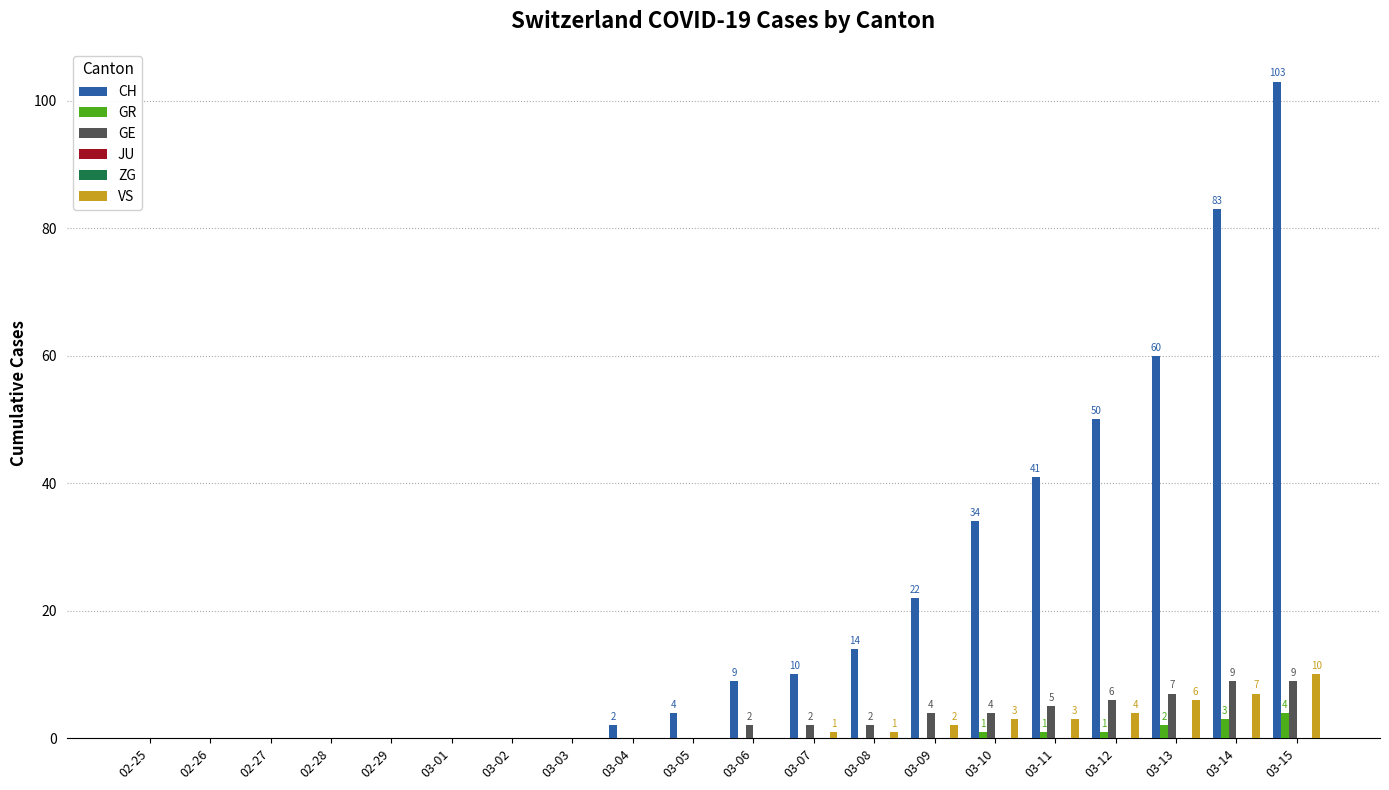

Reading right to left, what are all the values shown in this chart?

CH: 03-15=103	03-14=83	03-13=60	03-12=50	03-11=41	03-10=34	03-09=22	03-08=14	03-07=10	03-06=9	03-05=4	03-04=2	03-03=0	03-02=0	03-01=0	02-29=0	02-28=0	02-27=0	02-26=0	02-25=0
GR: 03-15=4	03-14=3	03-13=2	03-12=1	03-11=1	03-10=1	03-09=0	03-08=0	03-07=0	03-06=0	03-05=0	03-04=0	03-03=0	03-02=0	03-01=0	02-29=0	02-28=0	02-27=0	02-26=0	02-25=0
GE: 03-15=9	03-14=9	03-13=7	03-12=6	03-11=5	03-10=4	03-09=4	03-08=2	03-07=2	03-06=2	03-05=0	03-04=0	03-03=0	03-02=0	03-01=0	02-29=0	02-28=0	02-27=0	02-26=0	02-25=0
JU: 03-15=0	03-14=0	03-13=0	03-12=0	03-11=0	03-10=0	03-09=0	03-08=0	03-07=0	03-06=0	03-05=0	03-04=0	03-03=0	03-02=0	03-01=0	02-29=0	02-28=0	02-27=0	02-26=0	02-25=0
ZG: 03-15=0	03-14=0	03-13=0	03-12=0	03-11=0	03-10=0	03-09=0	03-08=0	03-07=0	03-06=0	03-05=0	03-04=0	03-03=0	03-02=0	03-01=0	02-29=0	02-28=0	02-27=0	02-26=0	02-25=0
VS: 03-15=10	03-14=7	03-13=6	03-12=4	03-11=3	03-10=3	03-09=2	03-08=1	03-07=1	03-06=0	03-05=0	03-04=0	03-03=0	03-02=0	03-01=0	02-29=0	02-28=0	02-27=0	02-26=0	02-25=0